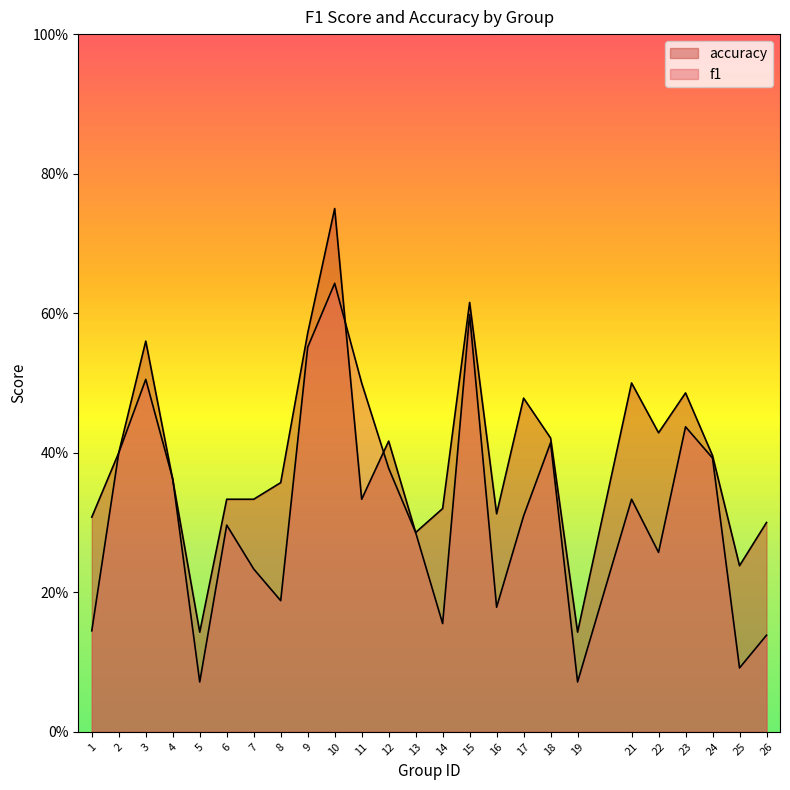

What is the minimum value shown in the chart?

0.1